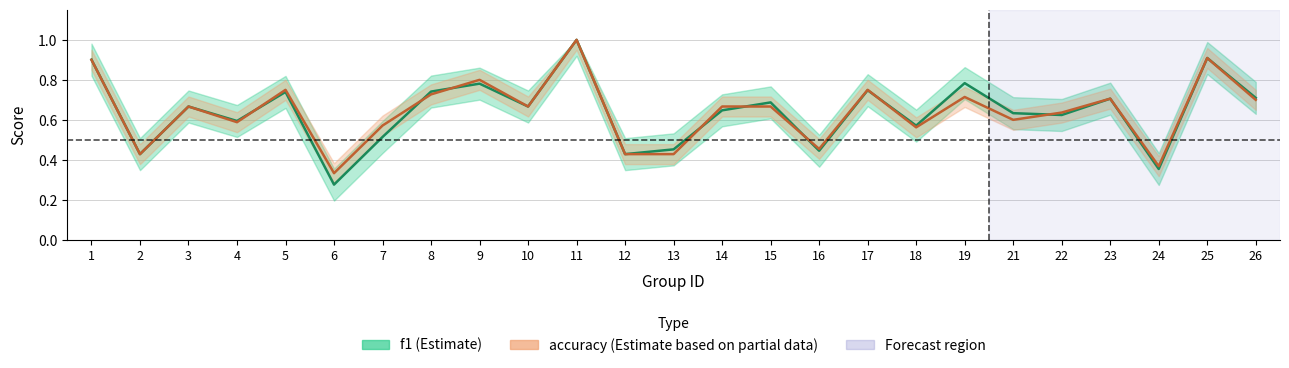

Which series changed the most between 9 and 26?

accuracy